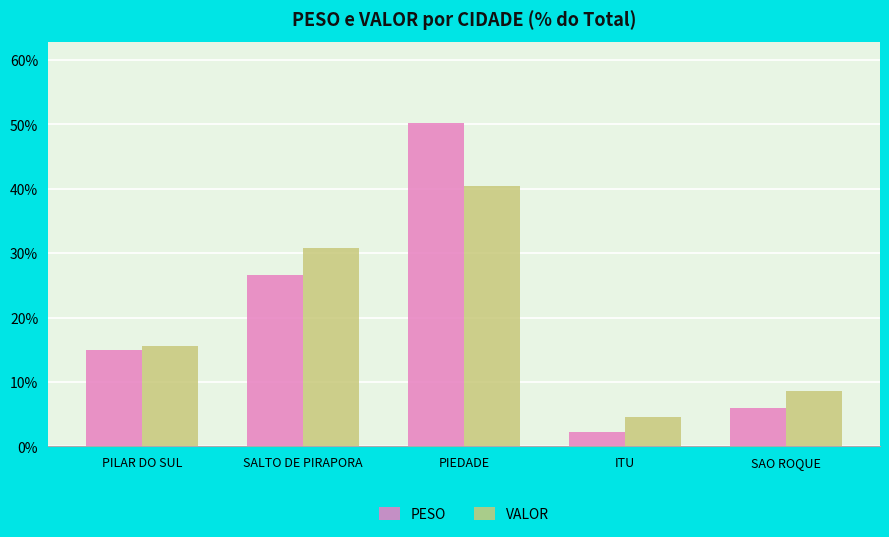

What is the sum of the VALOR values at PILAR DO SUL and PIEDADE?

55.9